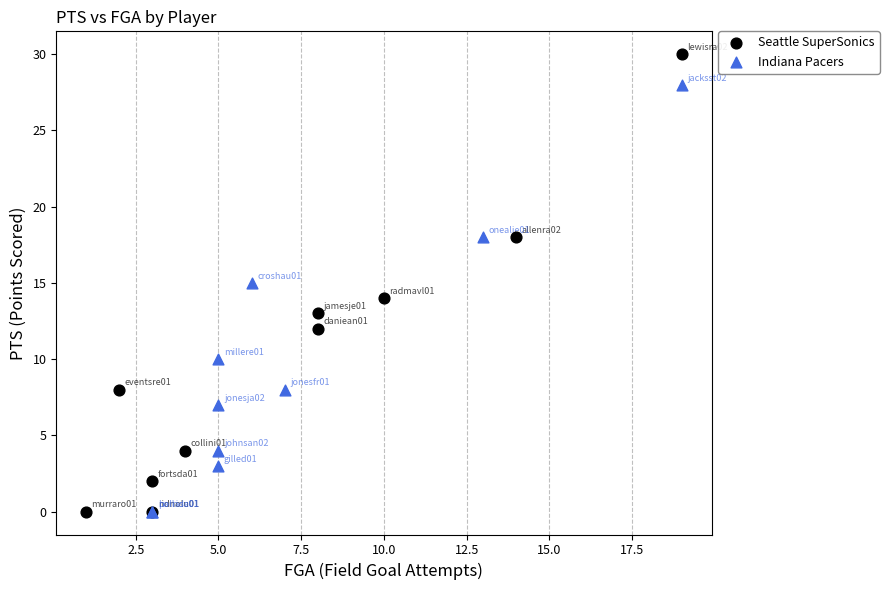

Which series has the widest spread of Y values?

Seattle SuperSonics